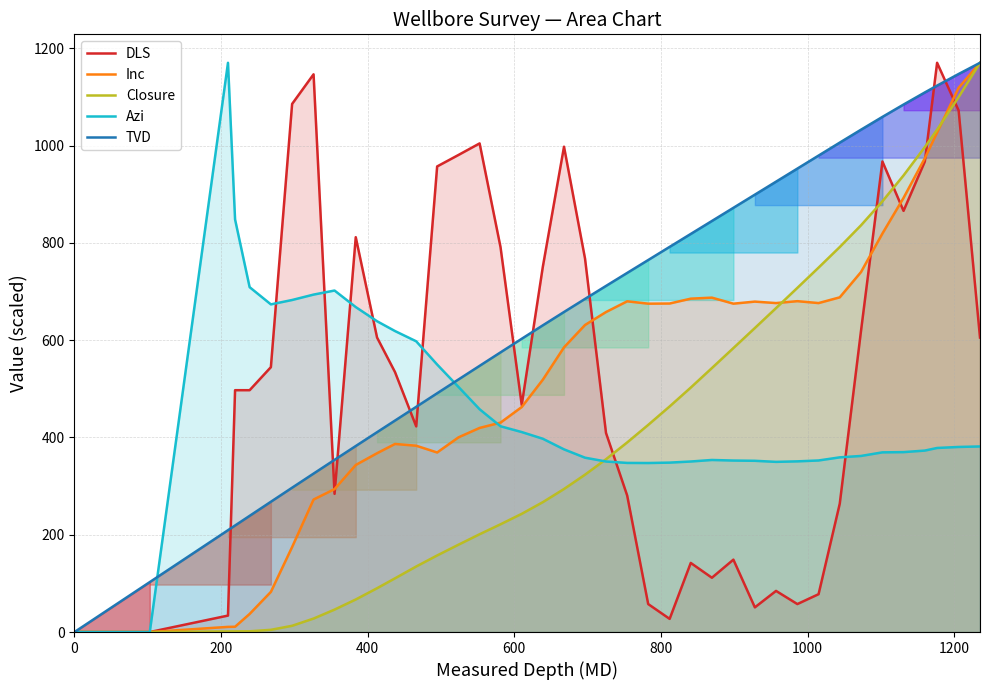

True or false: Inc has more than 1 interior local peaks.

True